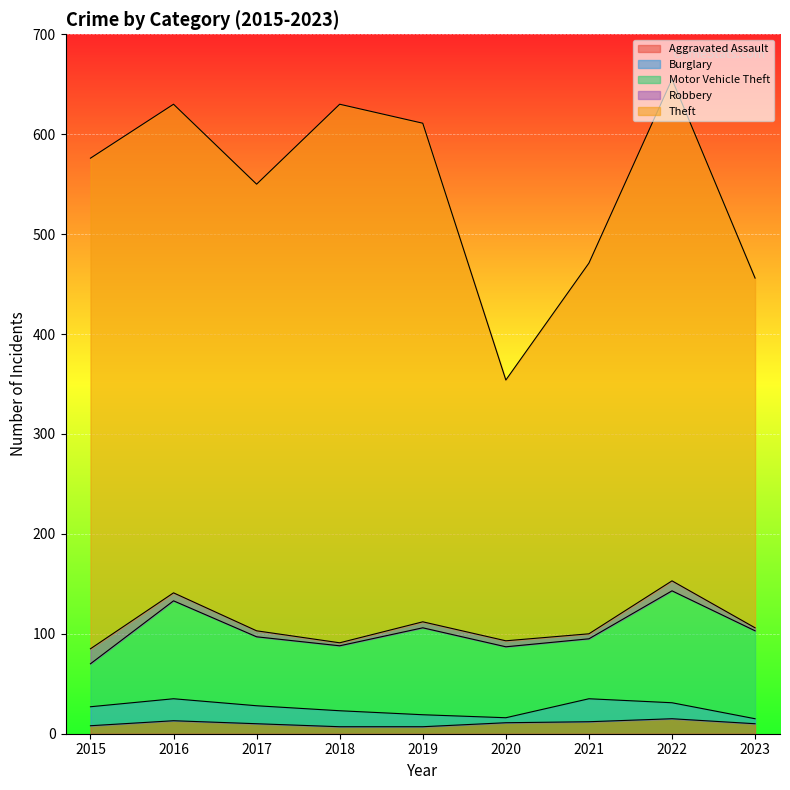

Which series has the largest range (max minus min)?

Theft